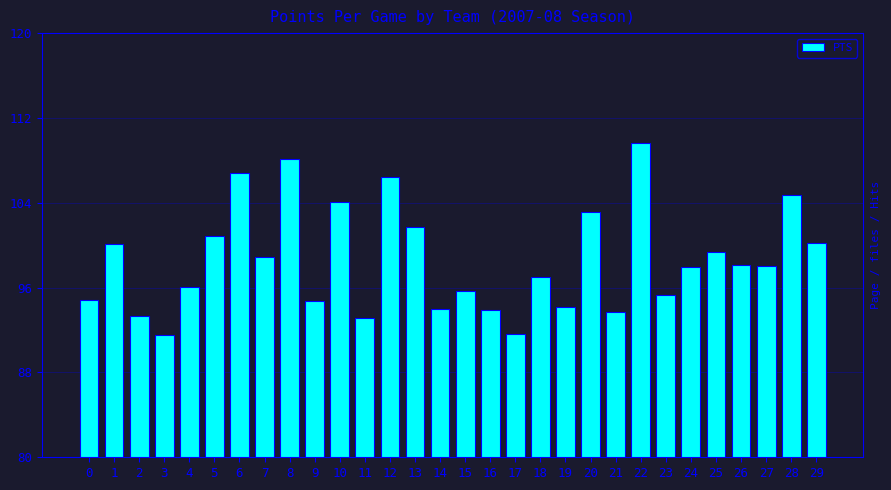

The value at 16 is 147.5. True or false?

False